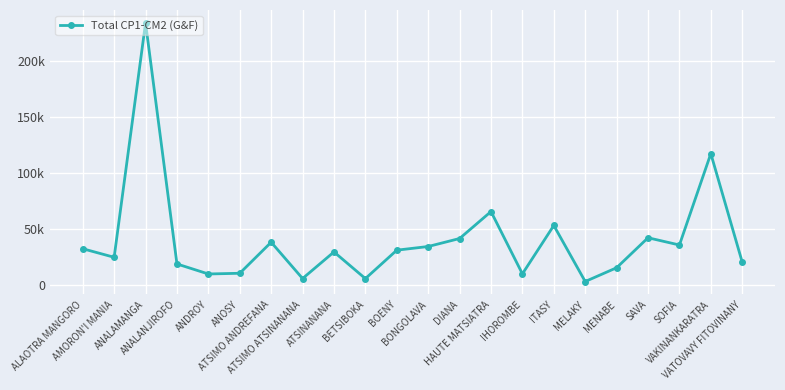

What is the label of the 20th point from the right?

ANALAMANGA